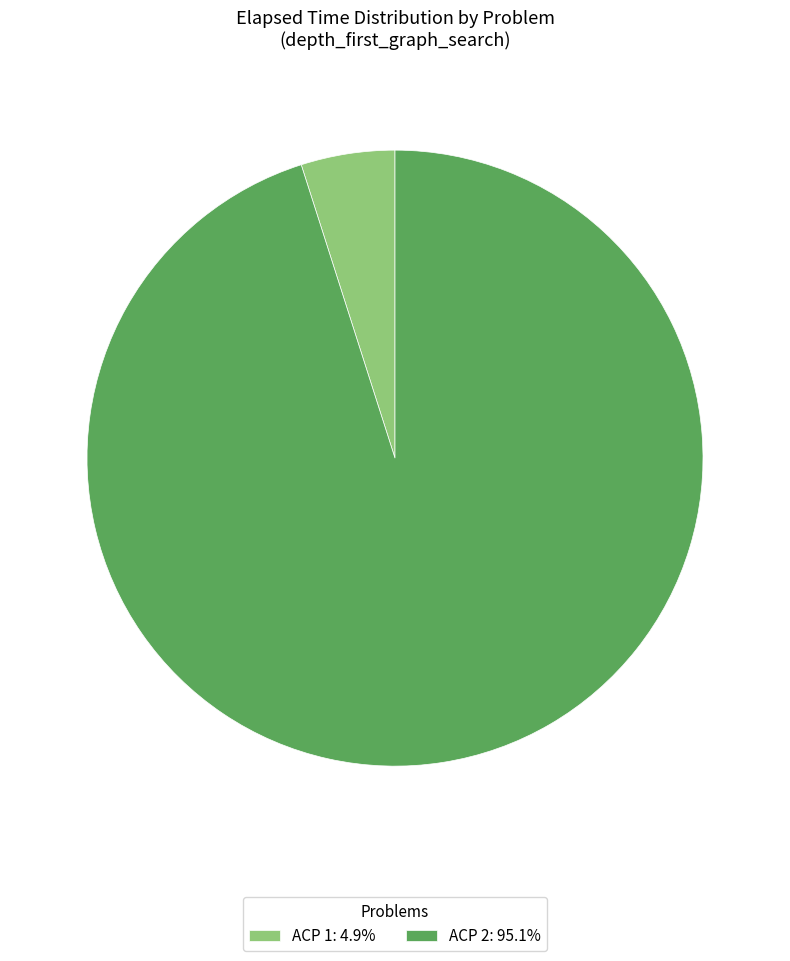

How many slices are in this pie chart?

2